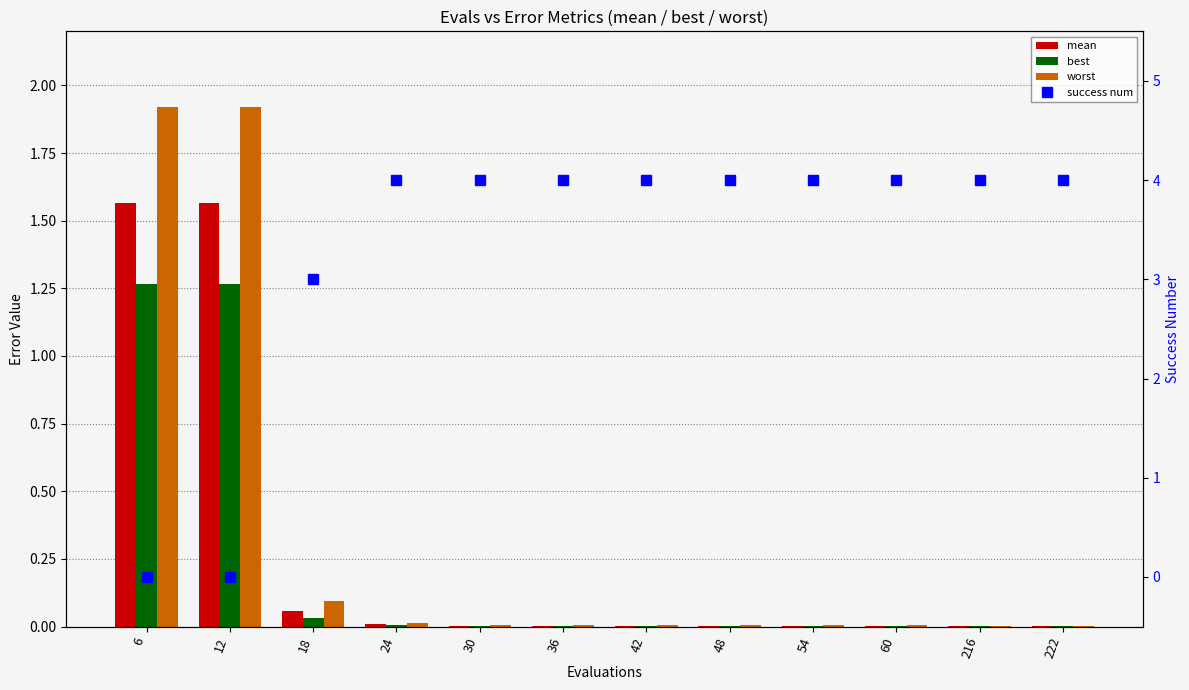

Which series has the widest spread of values?

success num